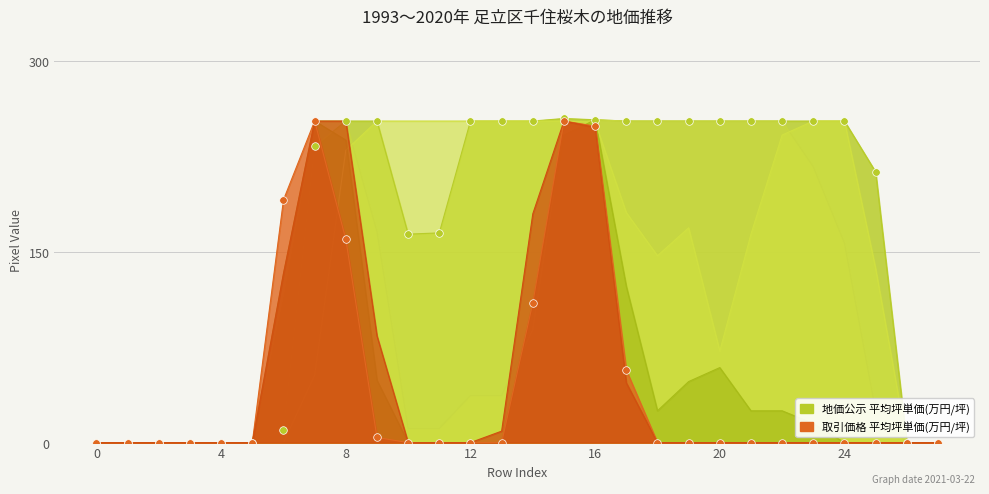

At how many categories does at least one series exceed 107?

20